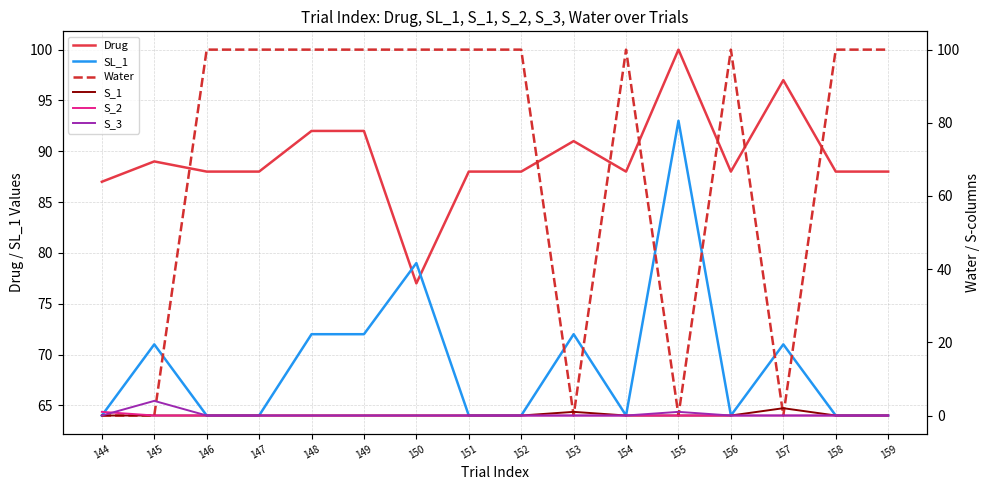

Reading left to right, transcribe all the data shown in this chart.

Drug: 144=87	145=89	146=88	147=88	148=92	149=92	150=77	151=88	152=88	153=91	154=88	155=100	156=88	157=97	158=88	159=88
SL_1: 144=64	145=71	146=64	147=64	148=72	149=72	150=79	151=64	152=64	153=72	154=64	155=93	156=64	157=71	158=64	159=64
Water: 144=0	145=0	146=100	147=100	148=100	149=100	150=100	151=100	152=100	153=0	154=100	155=0	156=100	157=0	158=100	159=100
S_1: 144=0	145=0	146=0	147=0	148=0	149=0	150=0	151=0	152=0	153=1	154=0	155=0	156=0	157=2	158=0	159=0
S_2: 144=1	145=0	146=0	147=0	148=0	149=0	150=0	151=0	152=0	153=0	154=0	155=0	156=0	157=0	158=0	159=0
S_3: 144=0	145=4	146=0	147=0	148=0	149=0	150=0	151=0	152=0	153=0	154=0	155=1	156=0	157=0	158=0	159=0